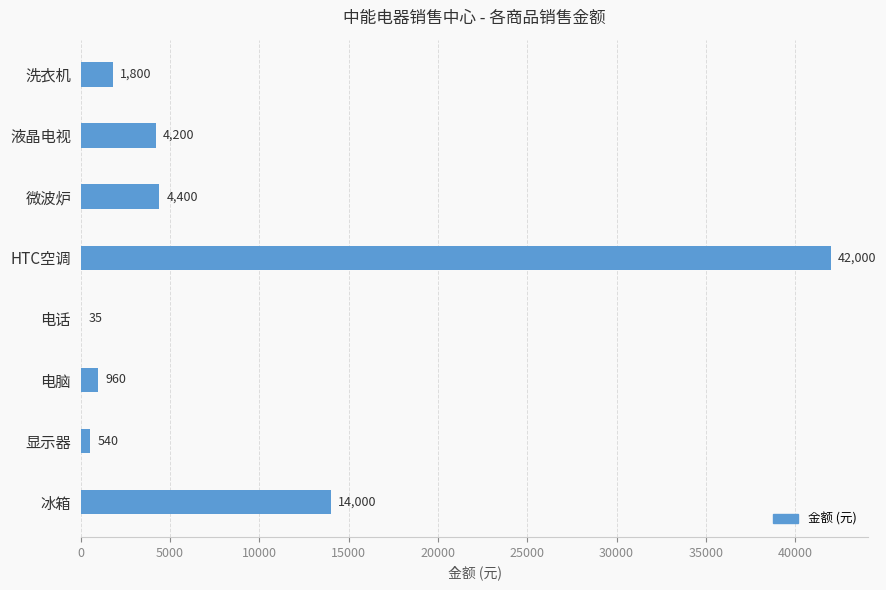

Reading bottom to top, what are all the values shown in this chart?

冰箱=14000	显示器=540	电脑=960	电话=35	HTC空调=42000	微波炉=4400	液晶电视=4200	洗衣机=1800